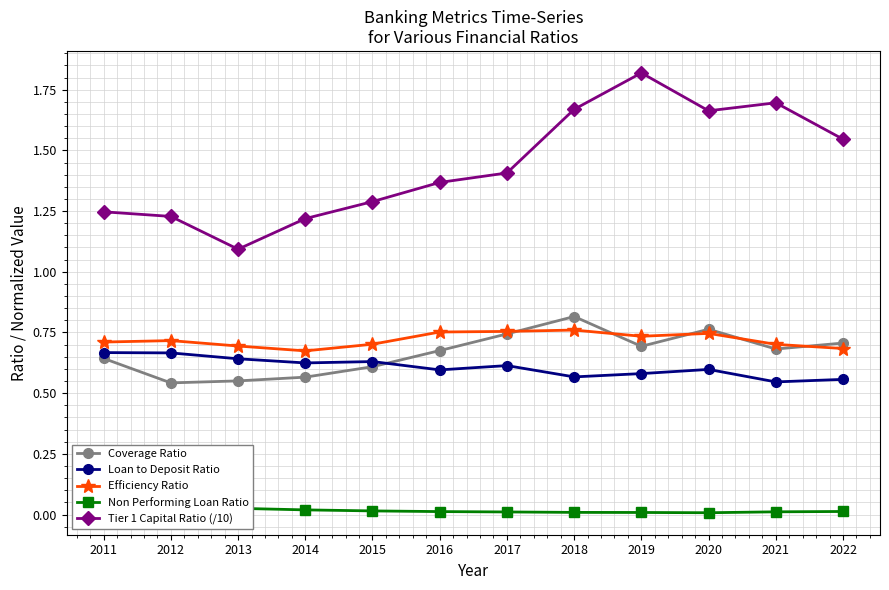

What are all the series names shown in the legend?

Coverage Ratio, Loan to Deposit Ratio, Efficiency Ratio, Non Performing Loan Ratio, Tier 1 Capital Ratio (/10)